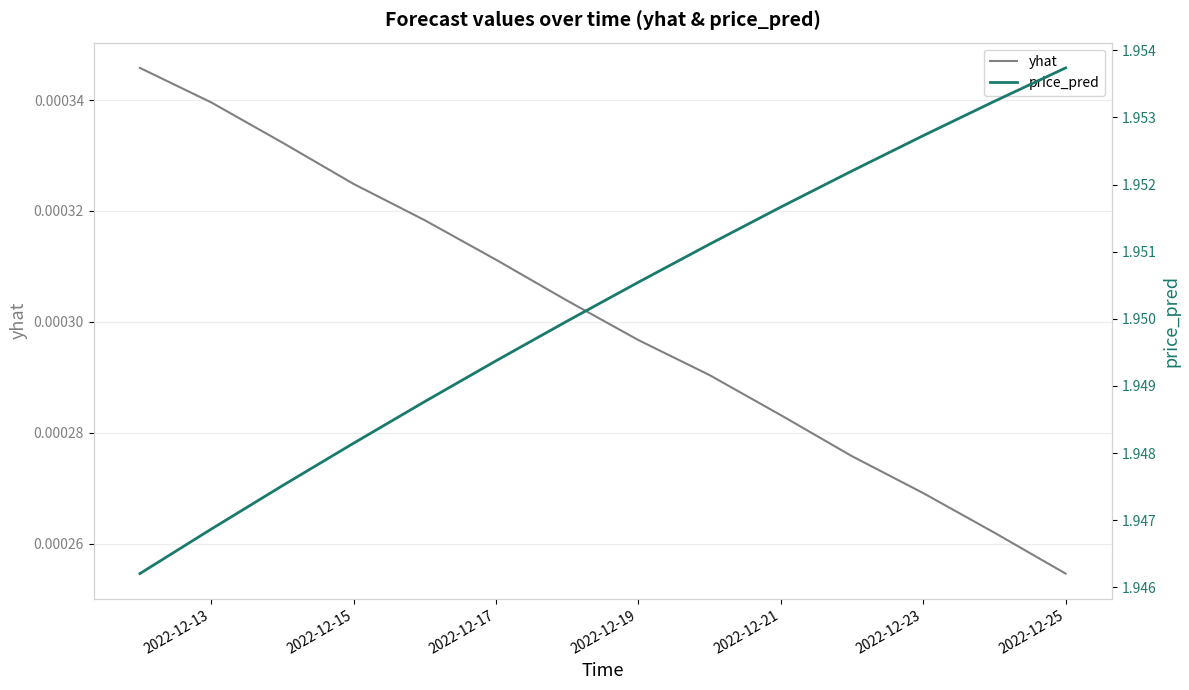

At which label is yhat closest to 0?

2022-12-25